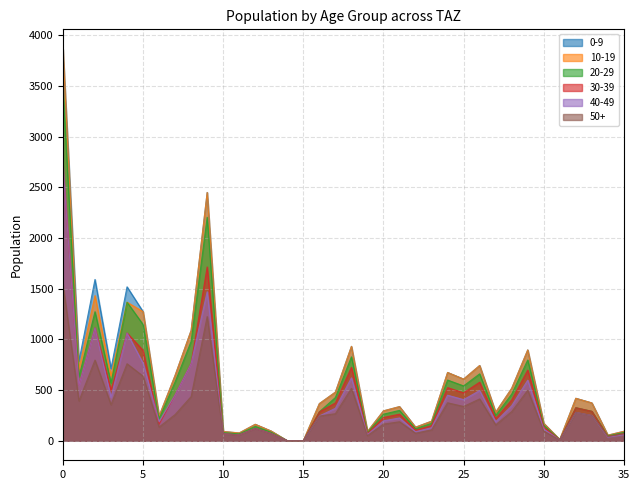

True or false: pop_50 and pop_20 intersect in this chart.

False